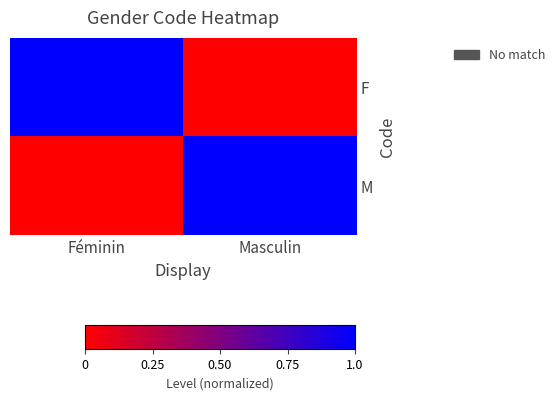

What is the total value across all series at Féminin?

1